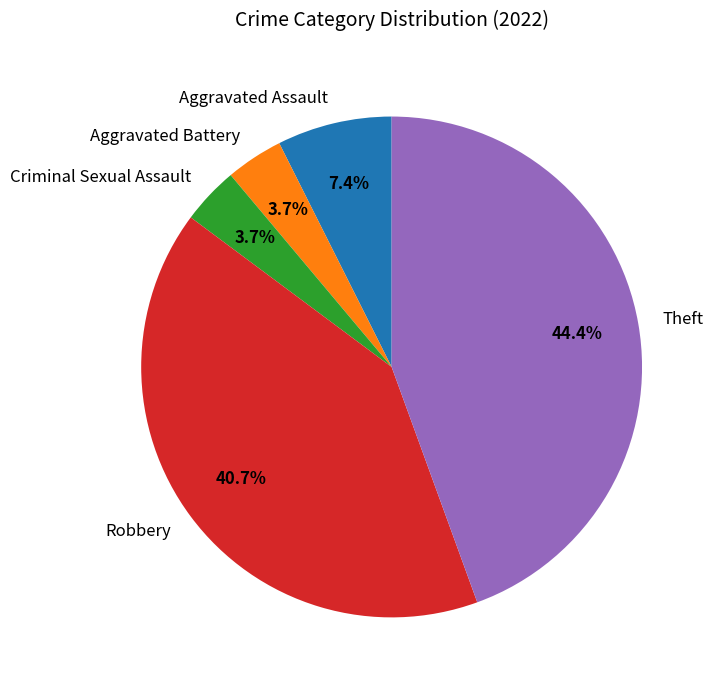

Which slice is the largest?

Theft